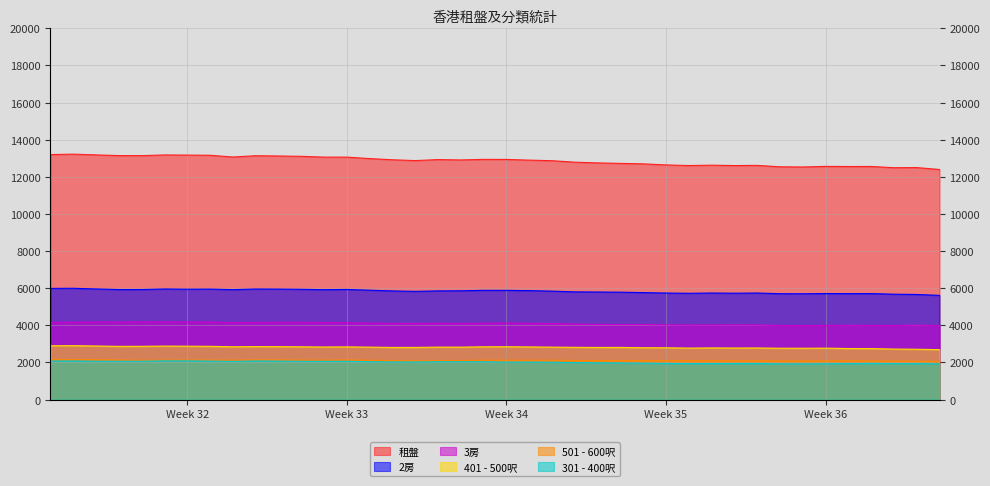

True or false: 租盤 and 501 - 600呎 cross at least once.

False